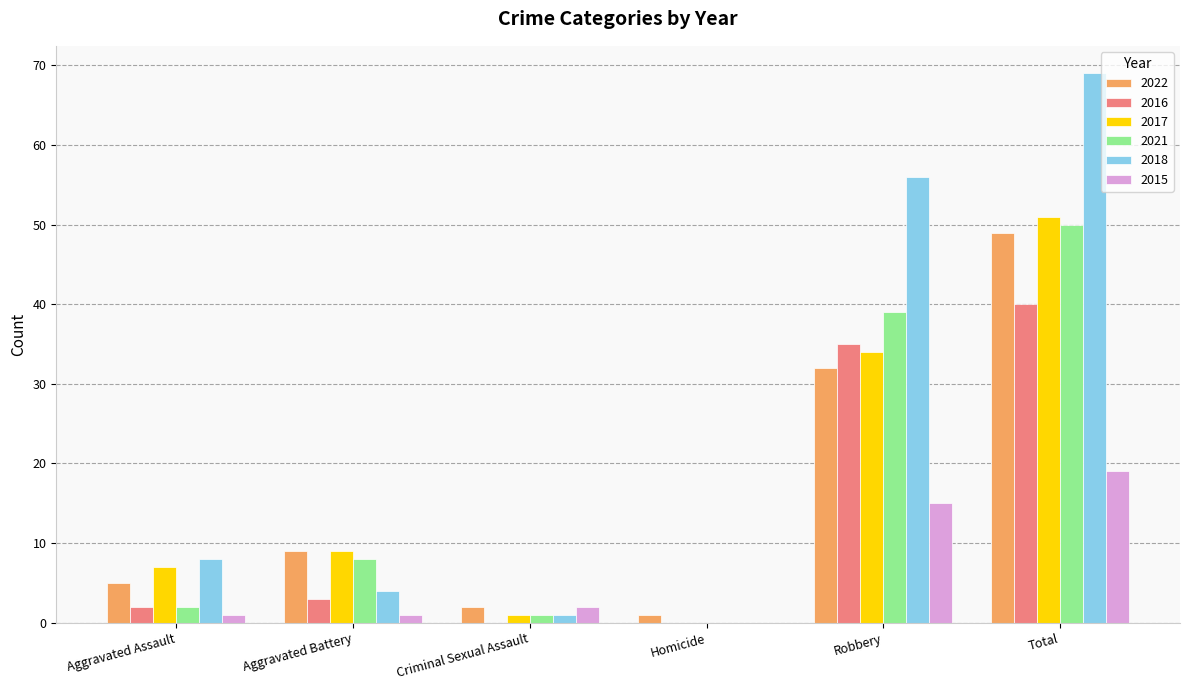

What is the difference between the 2015 values at Aggravated Battery and Homicide?

1